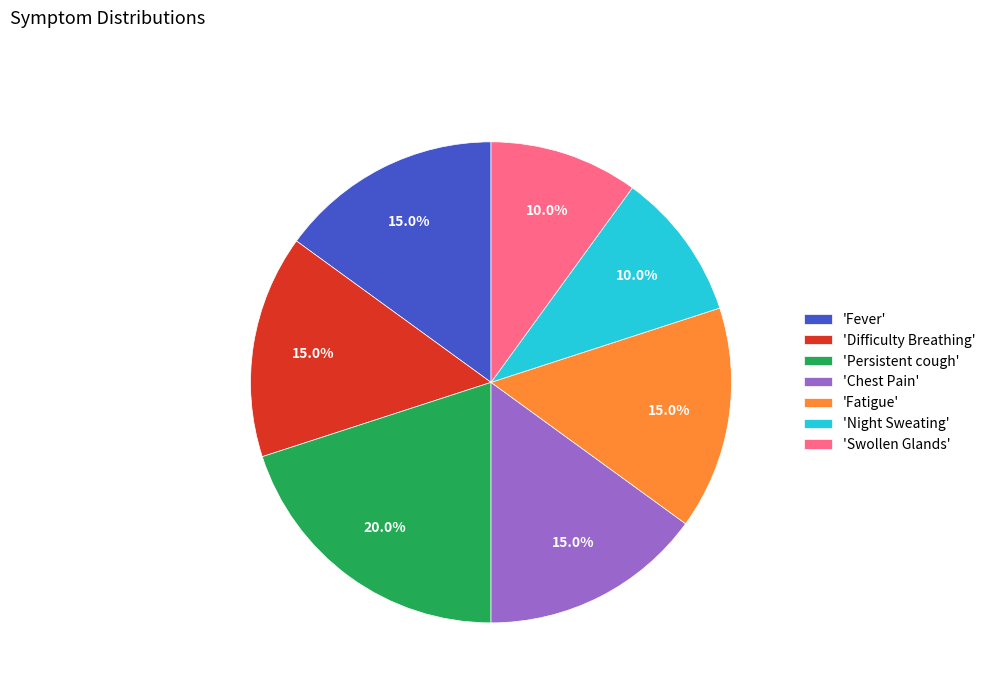

Is there a majority slice in this chart?

No